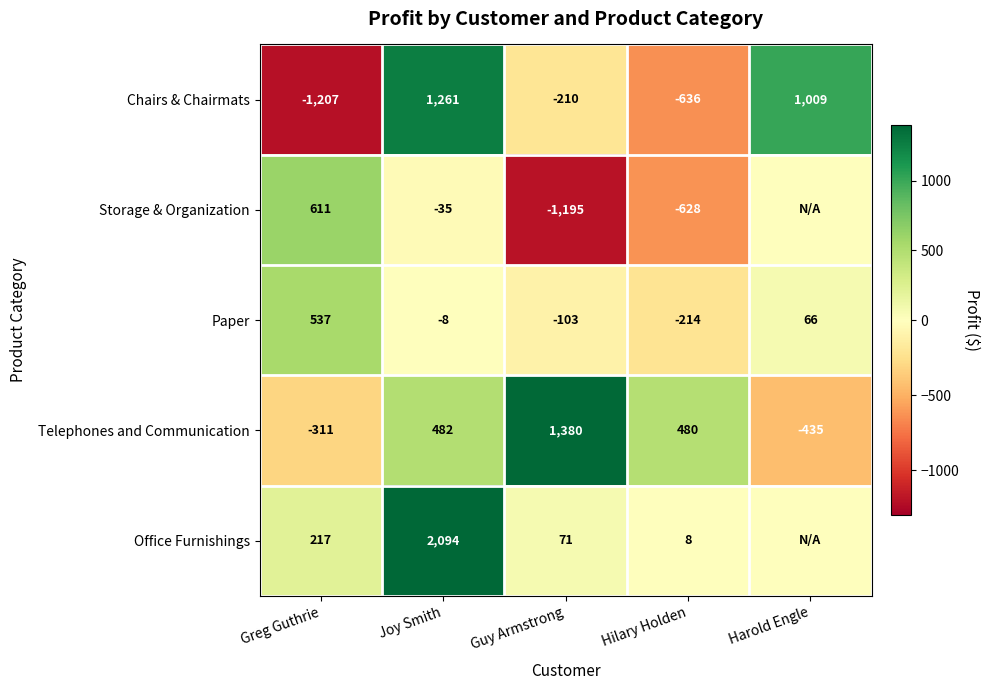

Which category has the highest value in the Paper series?

Greg Guthrie